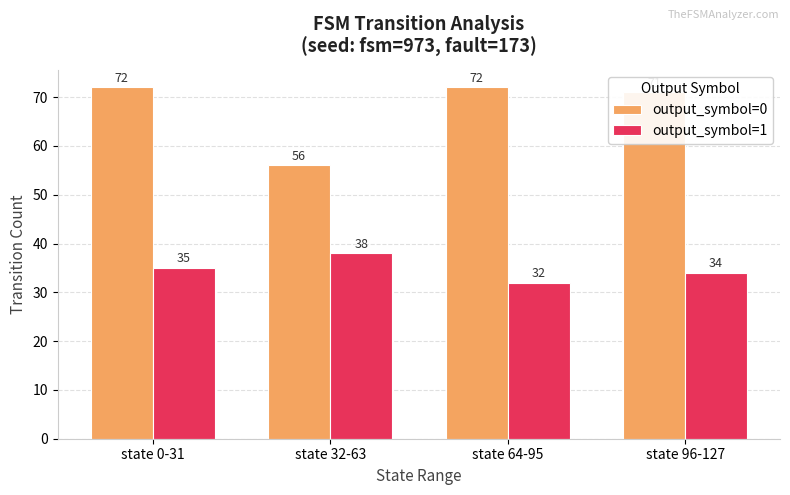

What is the spread (max minus min) of values at state 0-31?

37